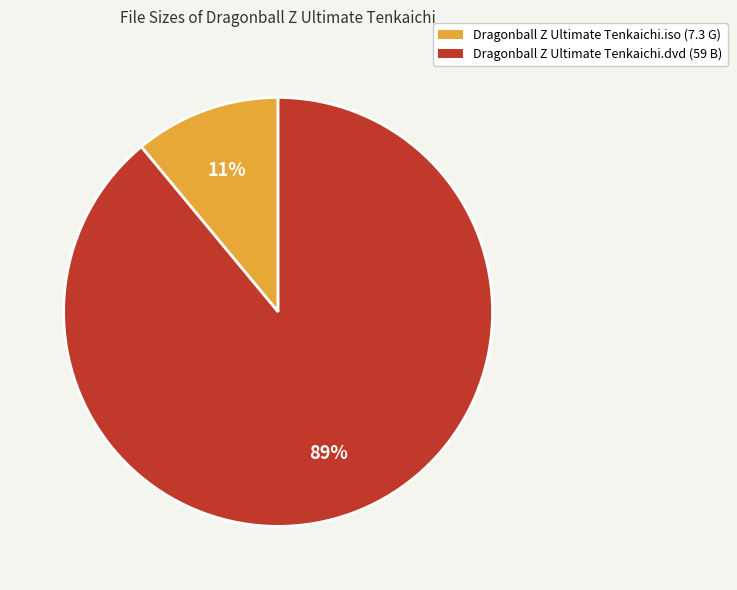

The Dragonball Z Ultimate Tenkaichi.iso slice represents 11% of the pie. True or false?

True